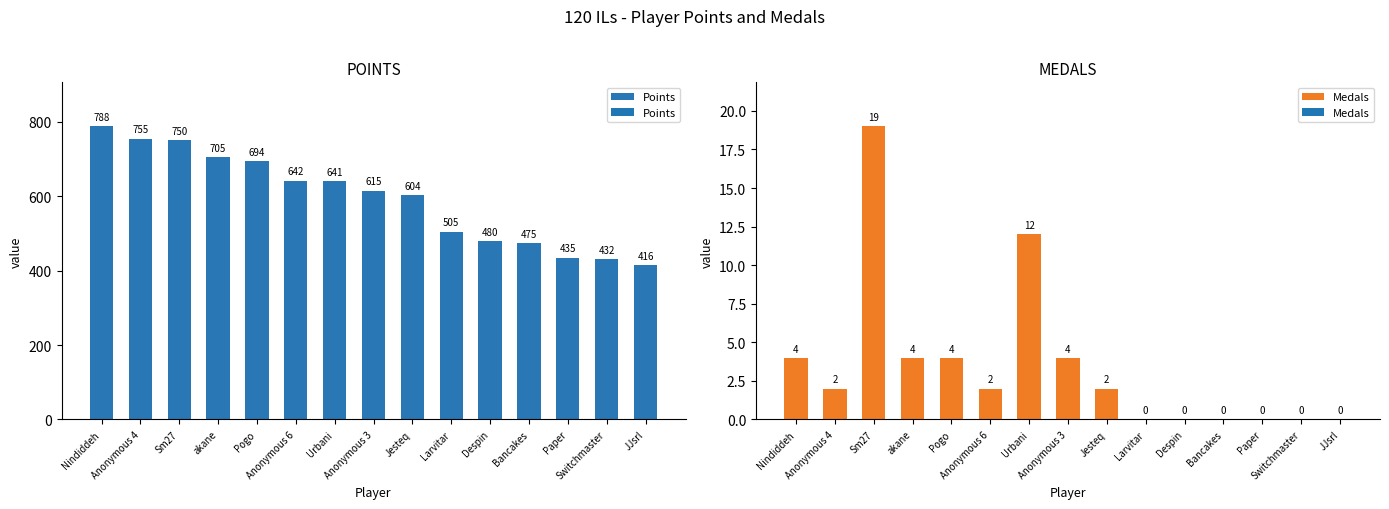

What is the label of the 3rd bar from the right?

Paper